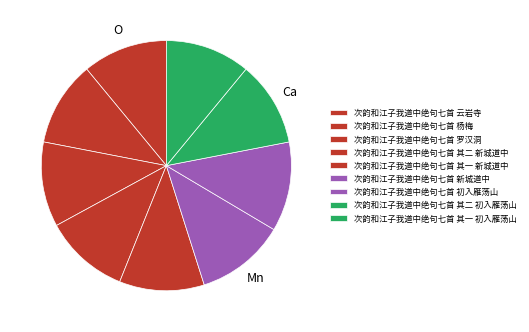

What is the change in value from 次韵和江子我道中绝句七首 云岩寺 to 次韵和江子我道中绝句七首 罗汉洞?

-1